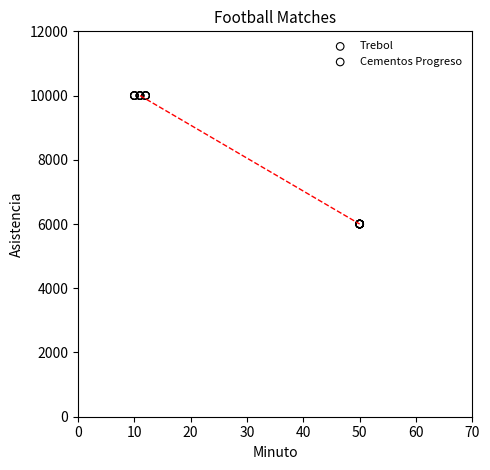

Which series contains the lowest Y value?

Cementos Progreso